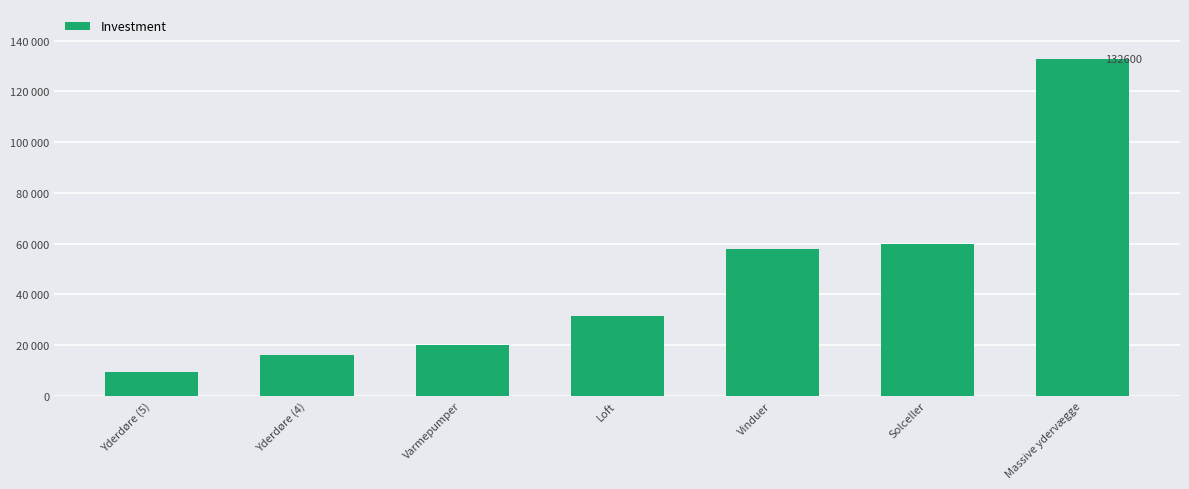

What is the difference between the values at Massive ydervægge and Yderdøre (4)?

116600